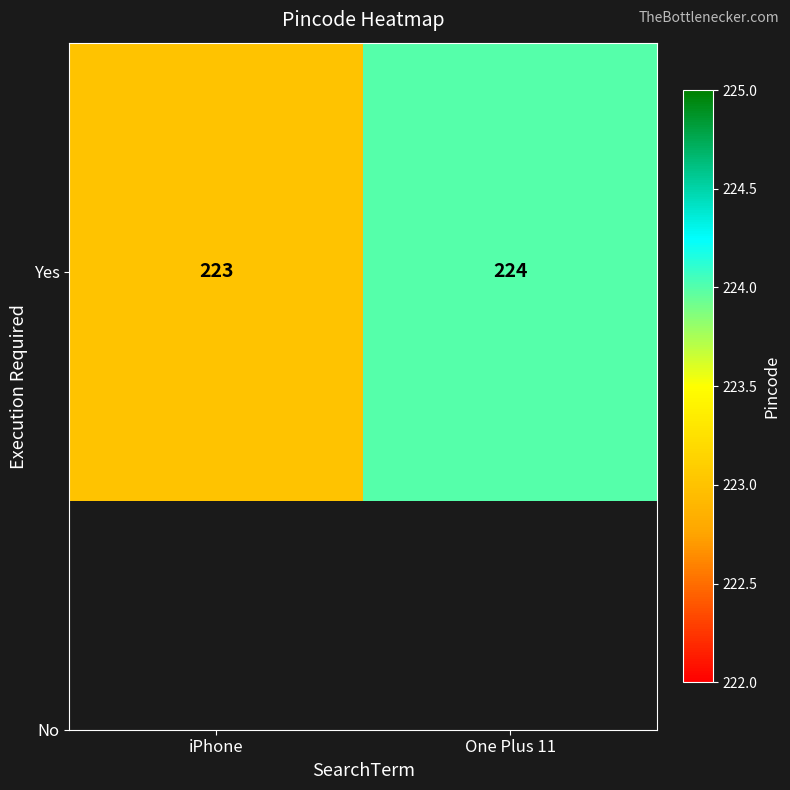

Which label corresponds to the largest value in the chart?

One Plus 11